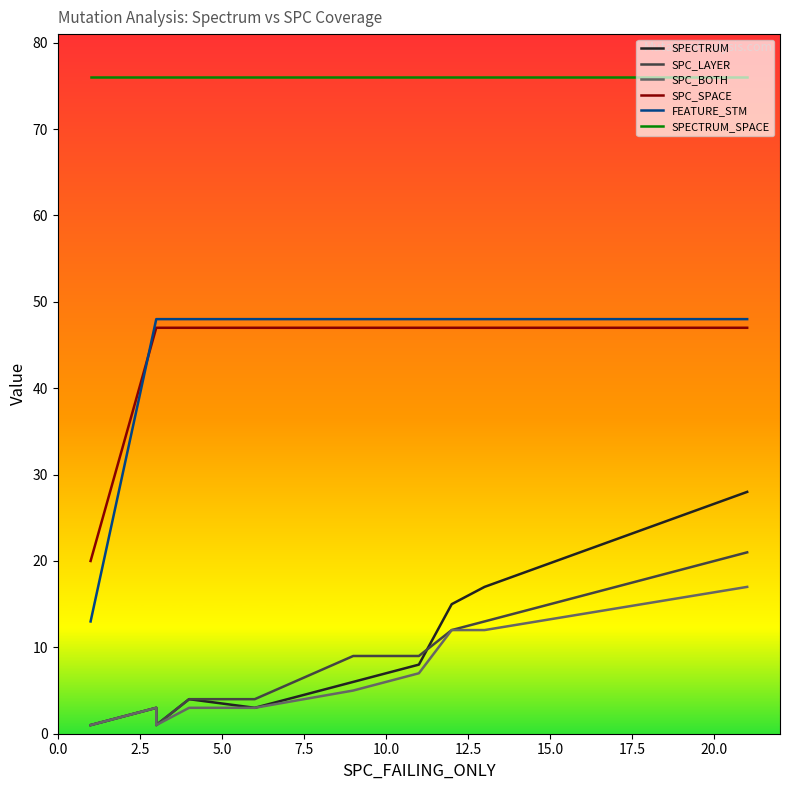

At how many categories does at least one series exceed 70?

10